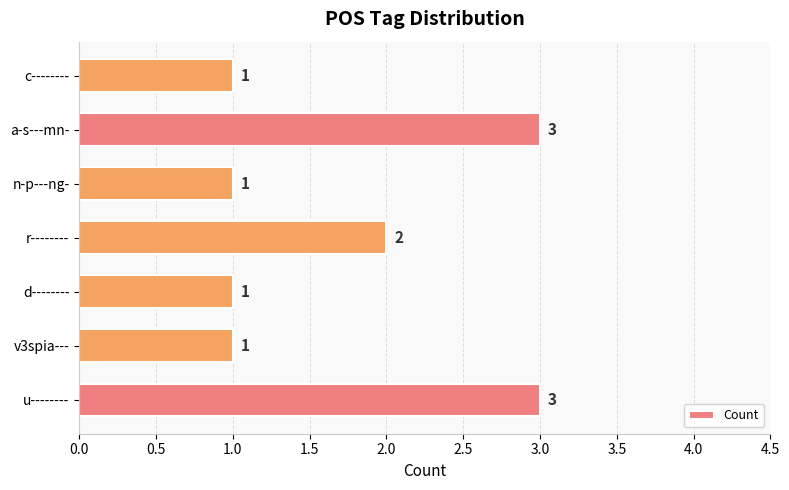

The value at n-p---ng- is 0. True or false?

False